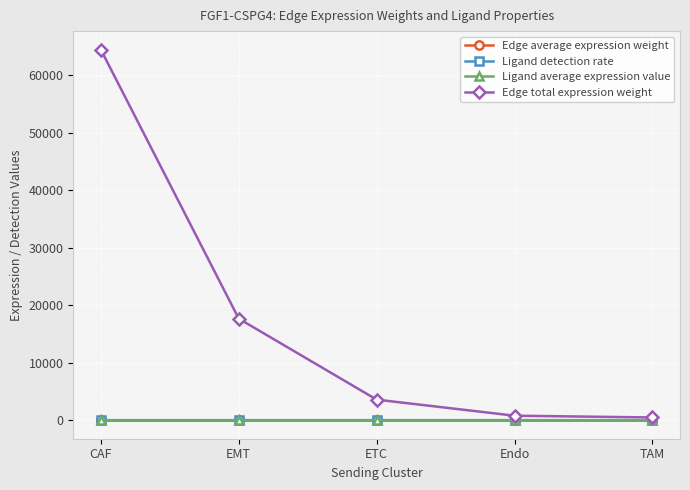

At which label is Edge total expression weight closest to 32444?

EMT